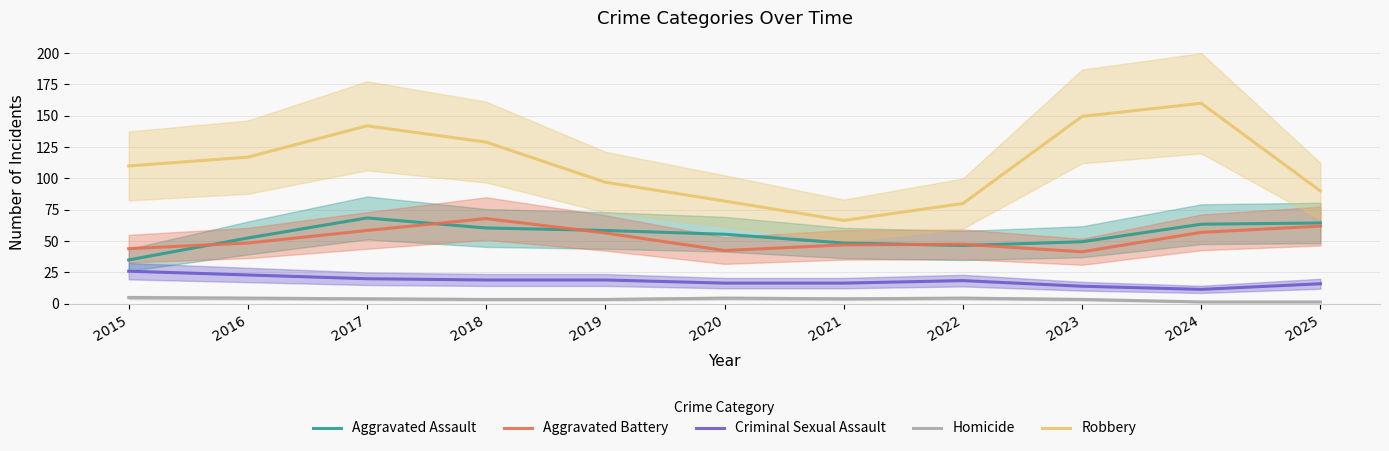

True or false: Criminal Sexual Assault has more than 2 interior local peaks.

False